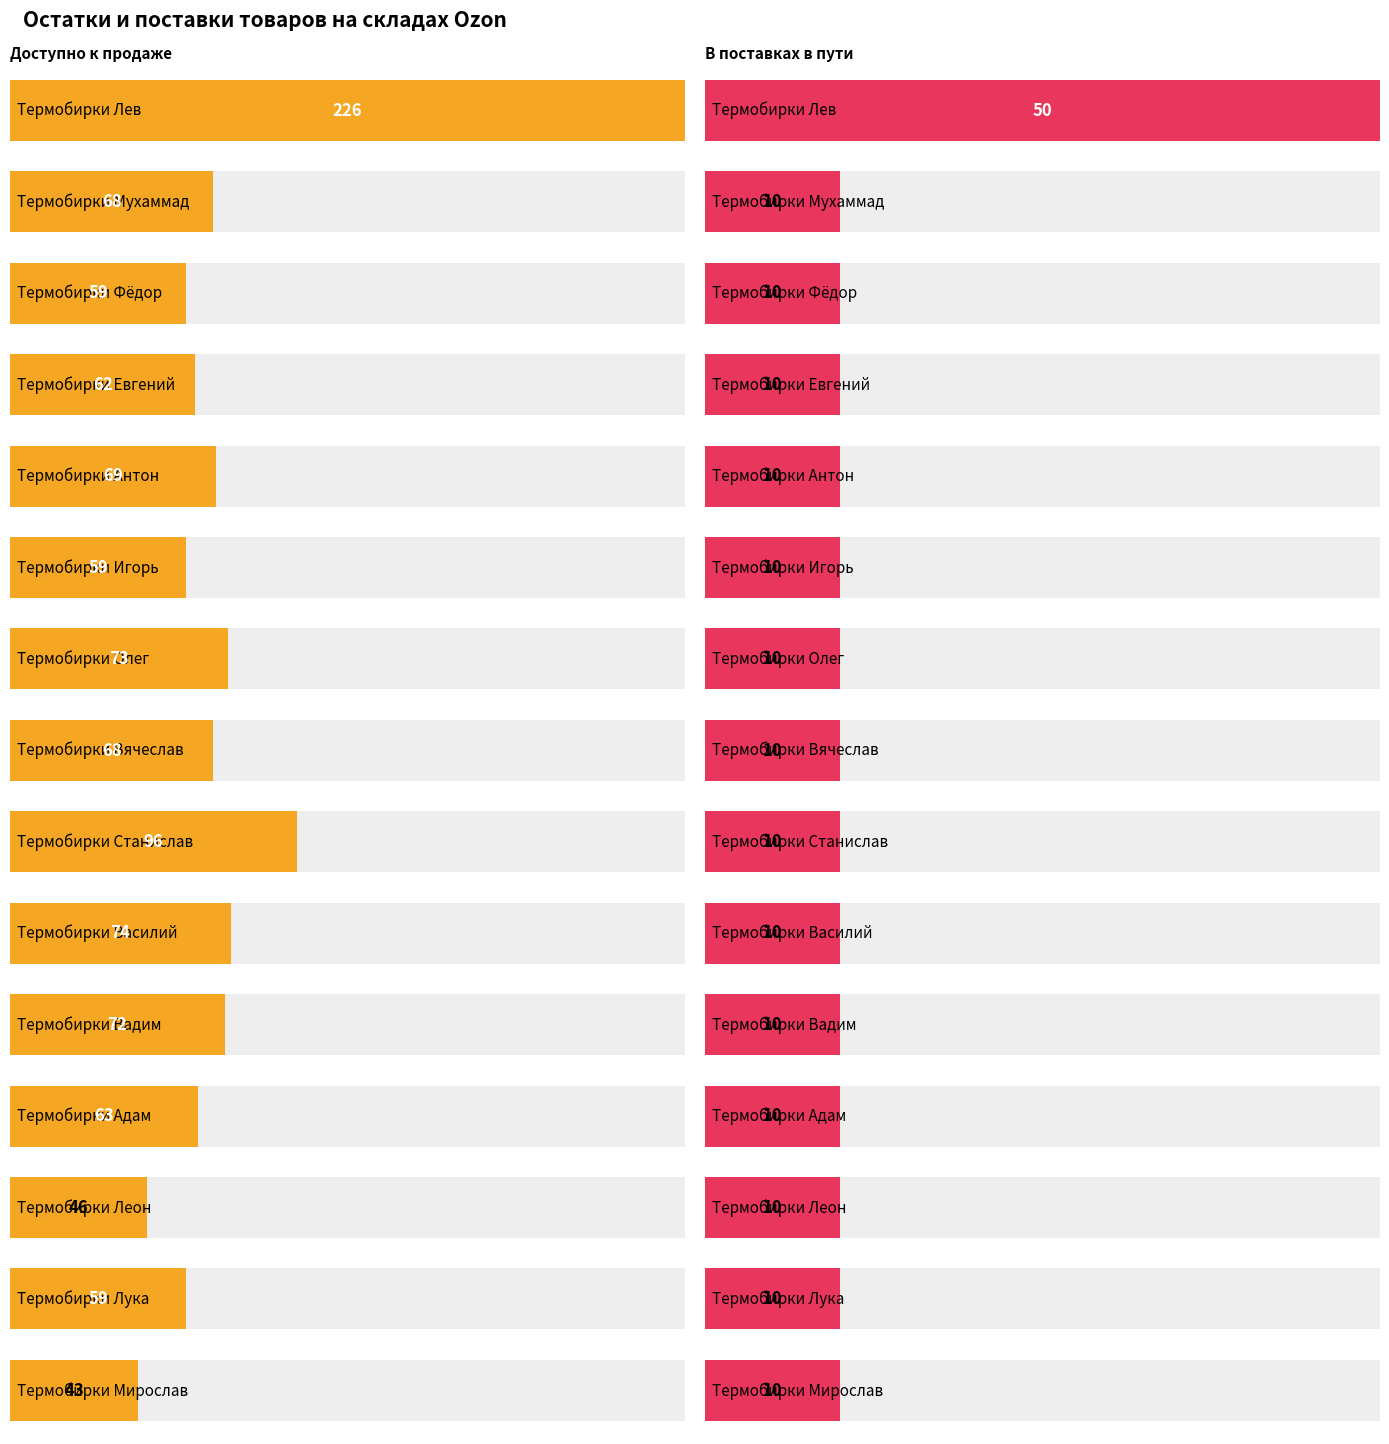

What is the sum of the В поставках в пути values at Термобирки Евгений and Термобирки Василий?

20